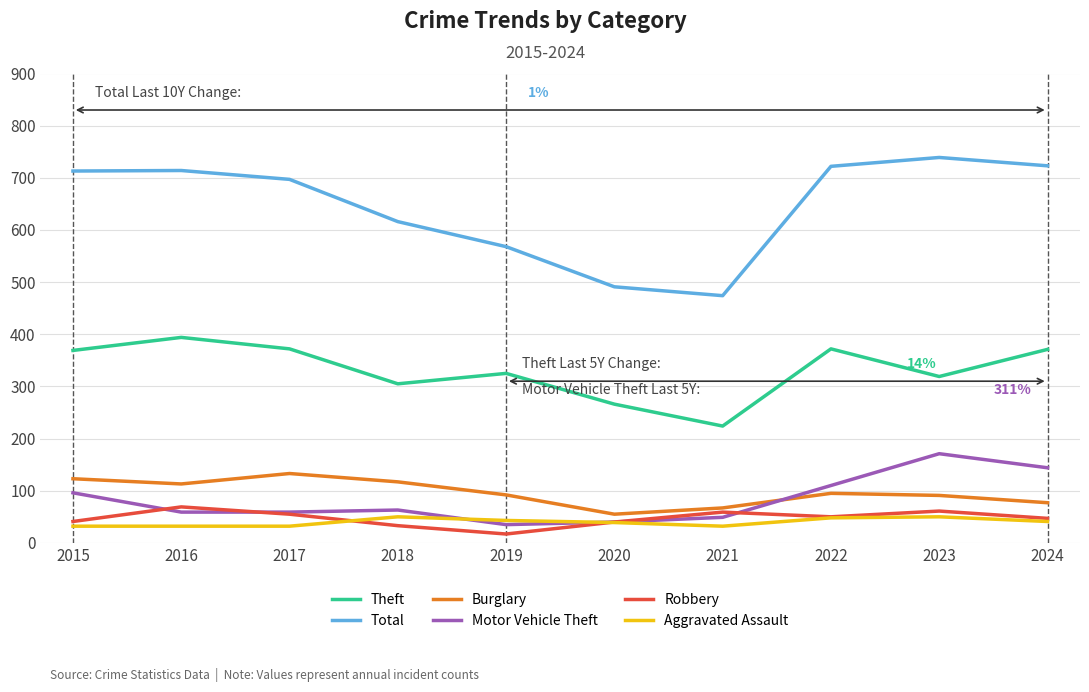

What is the maximum value shown in the chart?

739